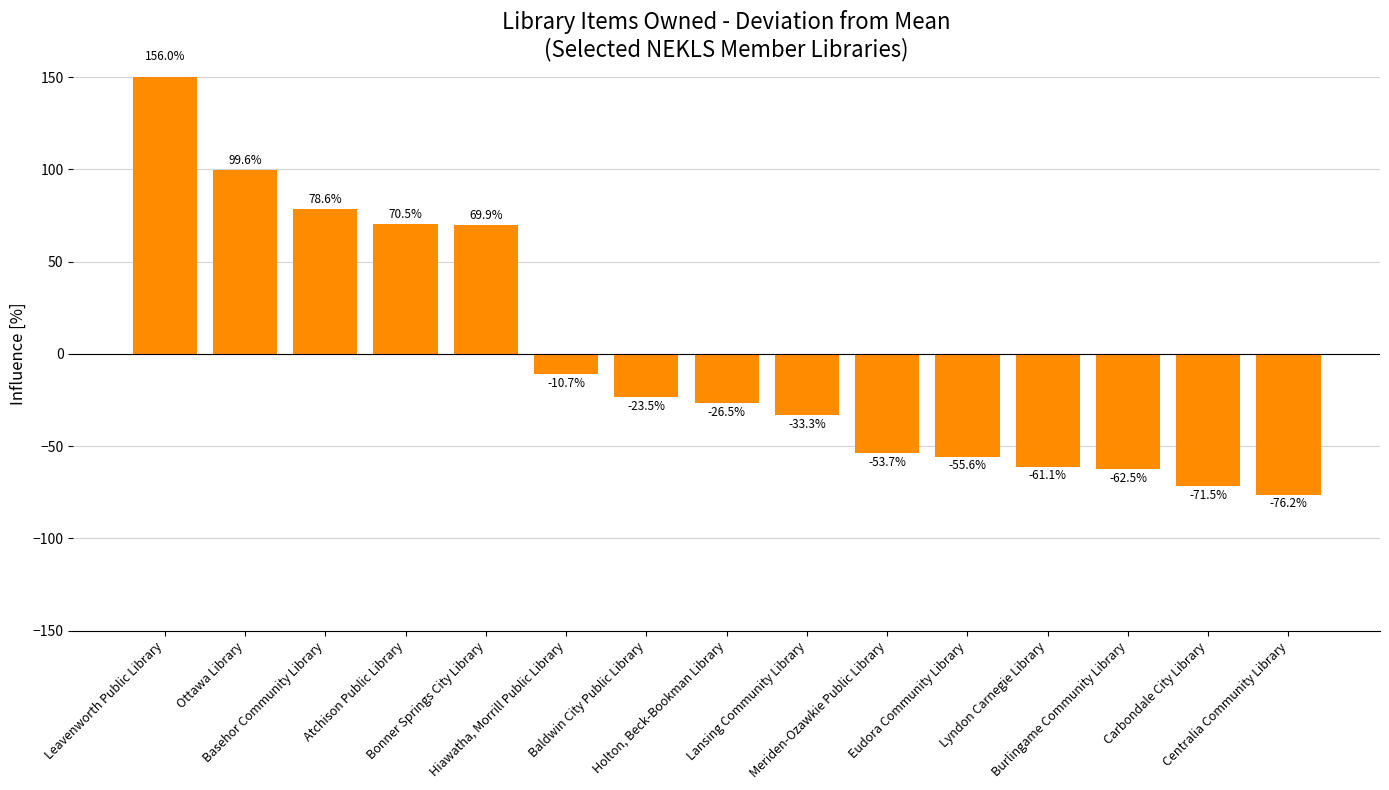

The chart shows a value of -9.7 at Holton, Beck-Bookman Library. True or false?

False